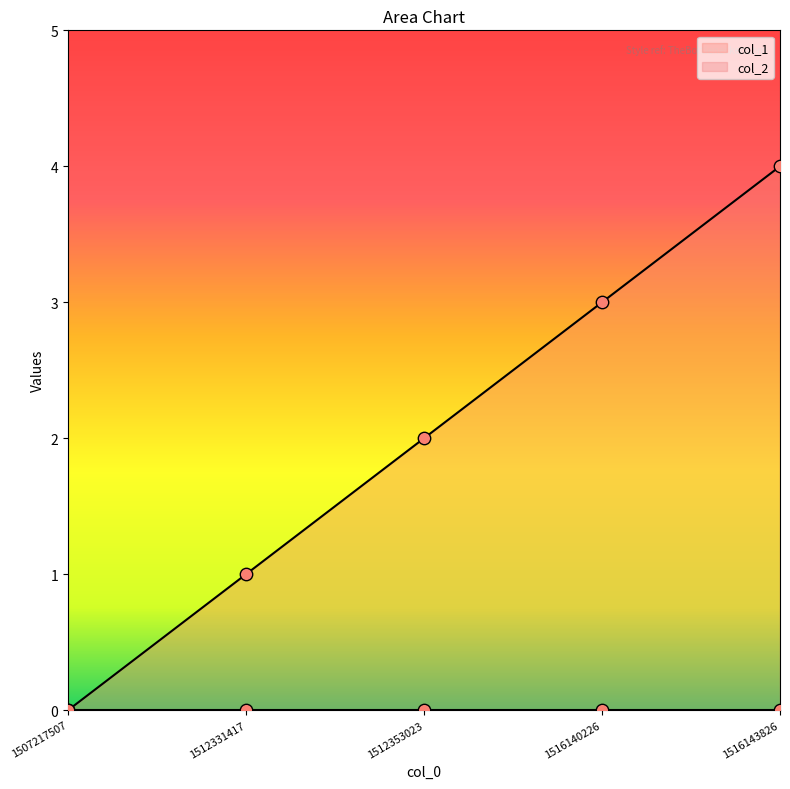

What is the change in value from 1512331417 to 1516140226?

+2